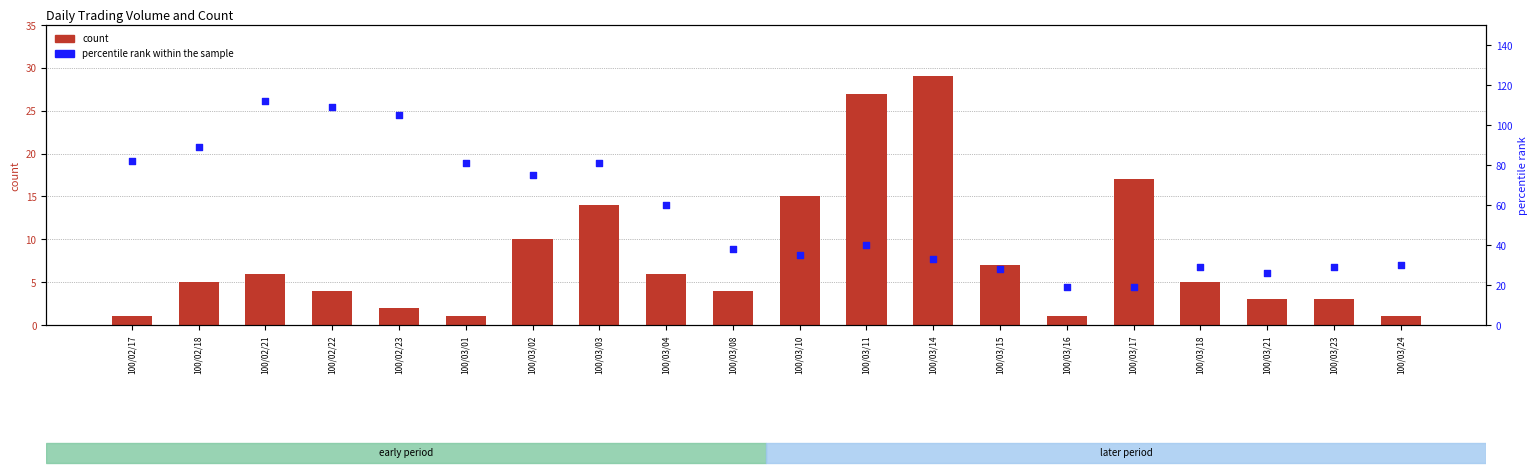

Which series has the largest Y range (max minus min)?

percentile rank within the sample